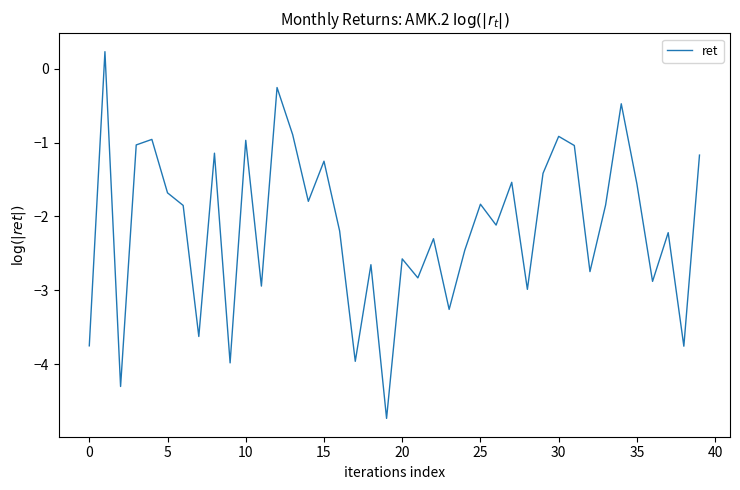

What is the difference between the maximum and minimum values?

5.0